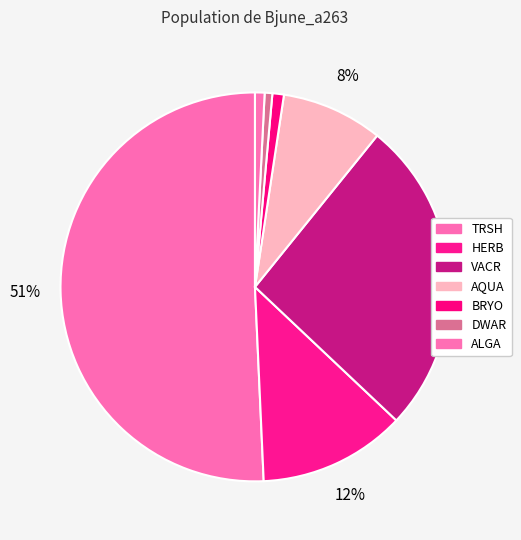

How many slices are in this pie chart?

7